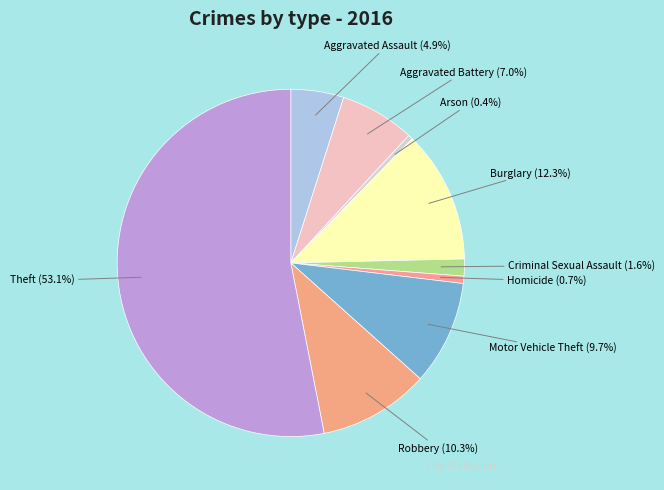

Is Theft the majority of the pie?

Yes